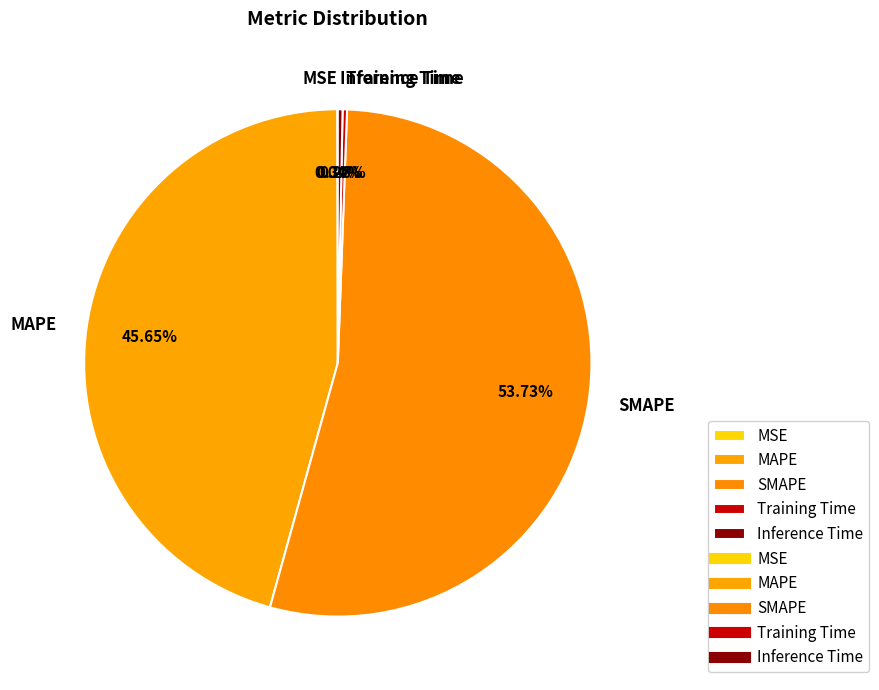

What is the majority slice?

SMAPE